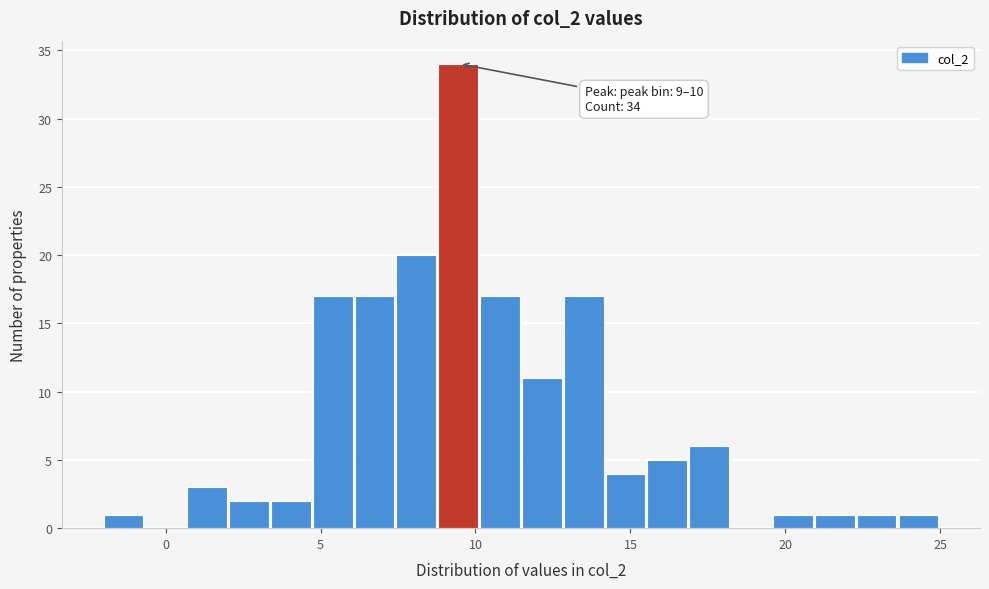

Around what value on the x-axis is the tallest bar? Give the approximate position of its centre, as read against the axis.

9.5